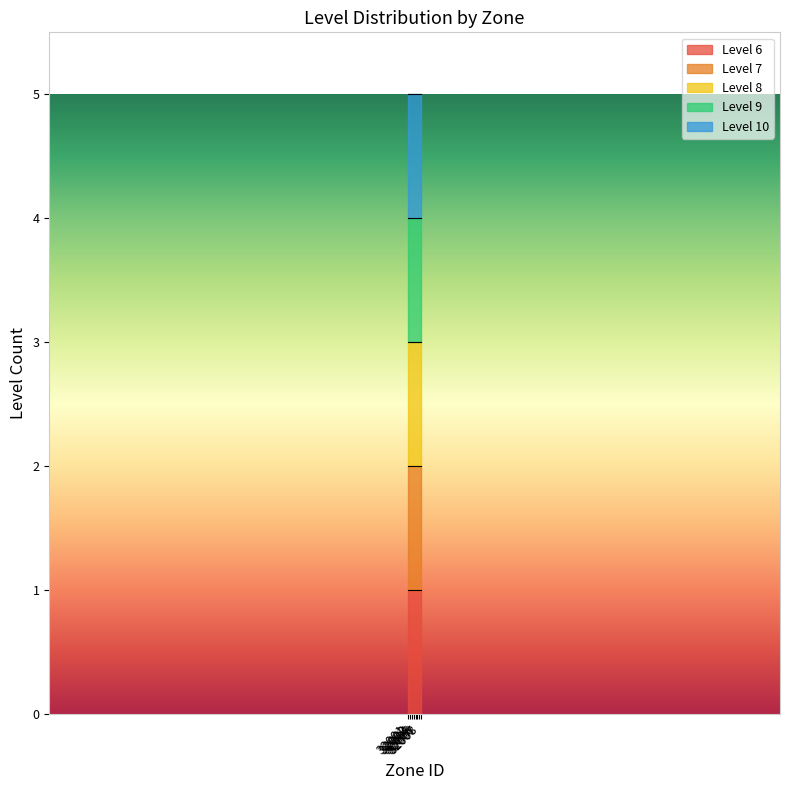

What is the difference between the maximum and minimum values?

7